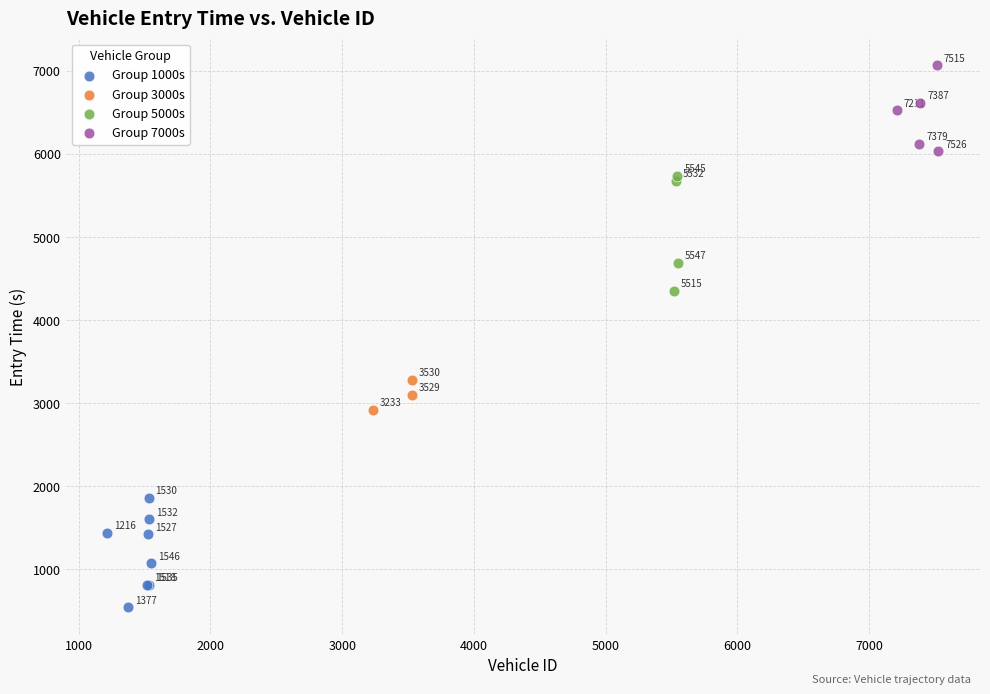

Which series reaches the minimum Y coordinate?

Group 1000s